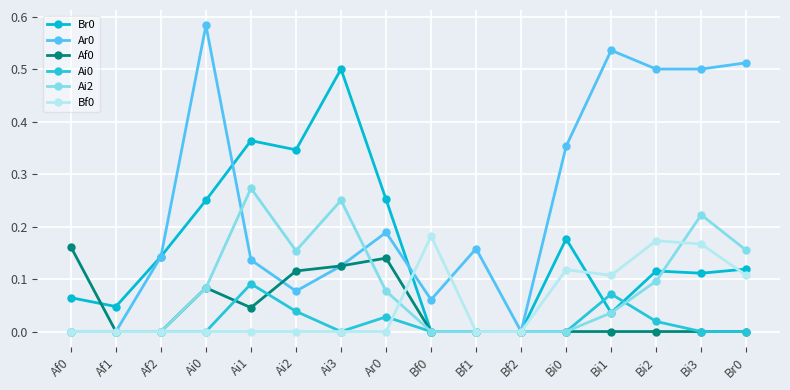

How many data points does each series have?

16